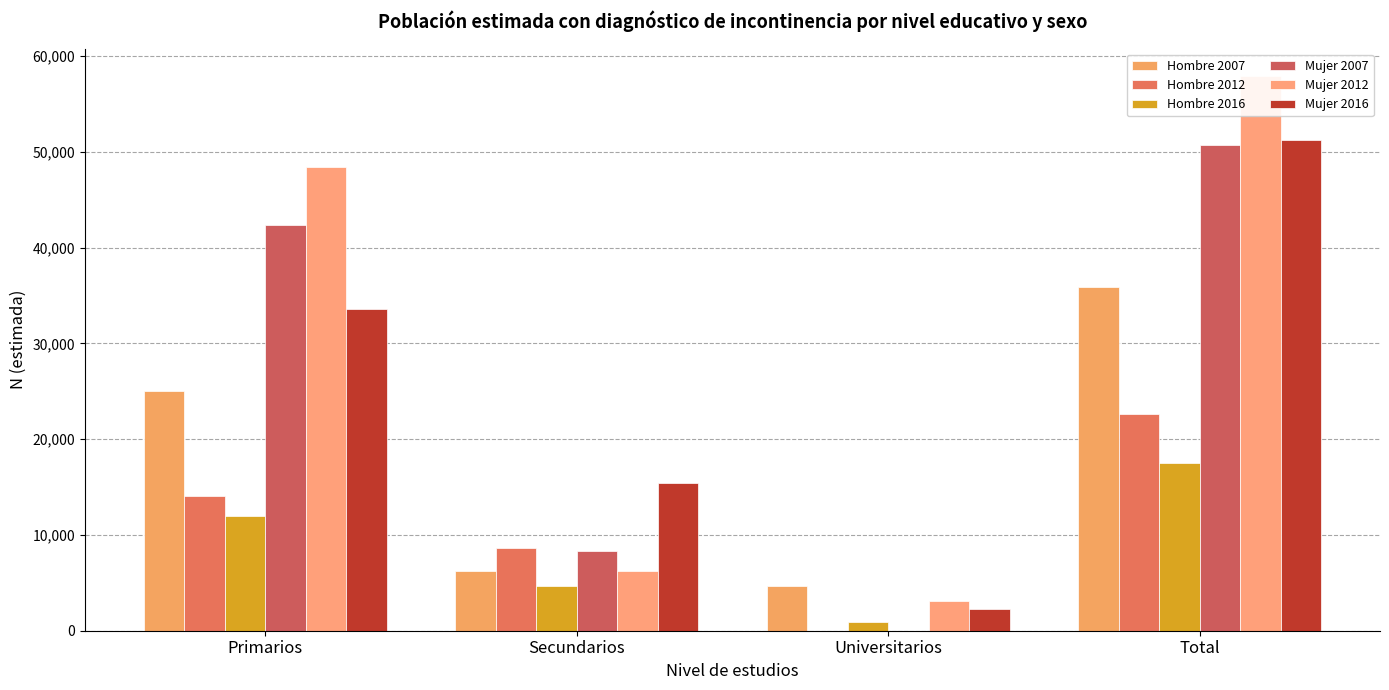

At how many categories does at least one series exceed 52744?

1